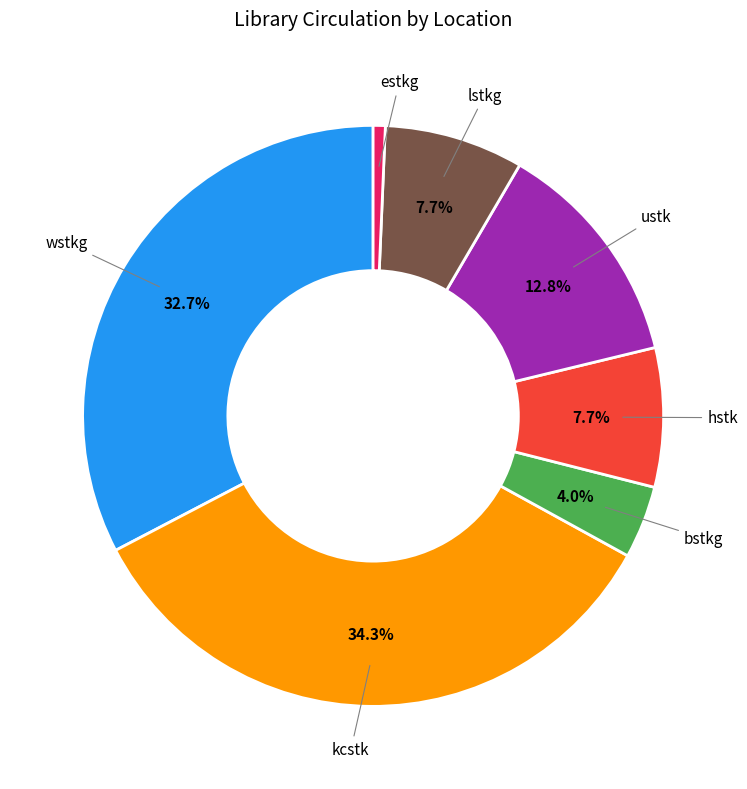

To the nearest percent, what portion does wstkg represent?

33%